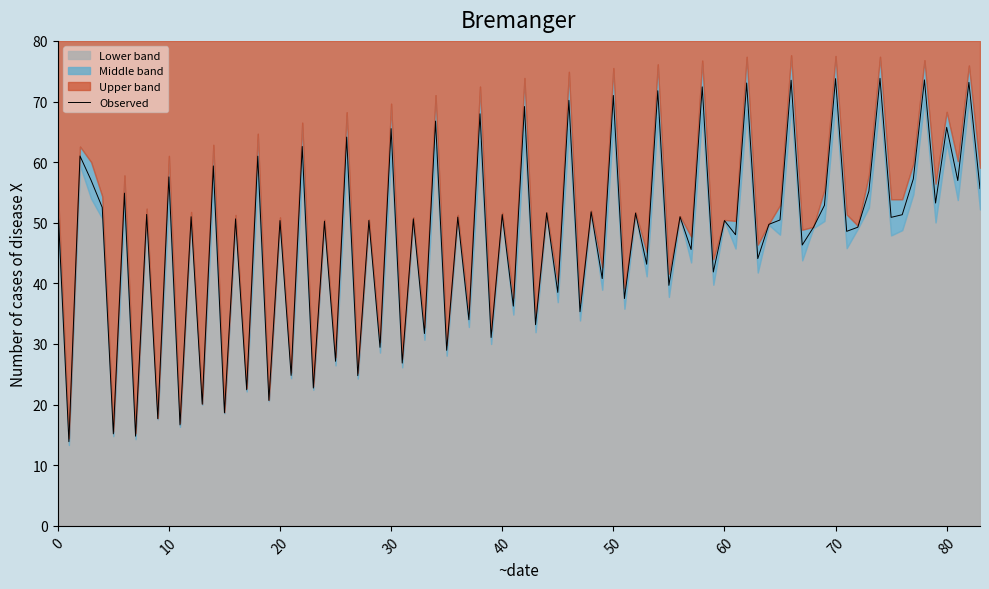

The value of Observed at 30 is 65.5. True or false?

True